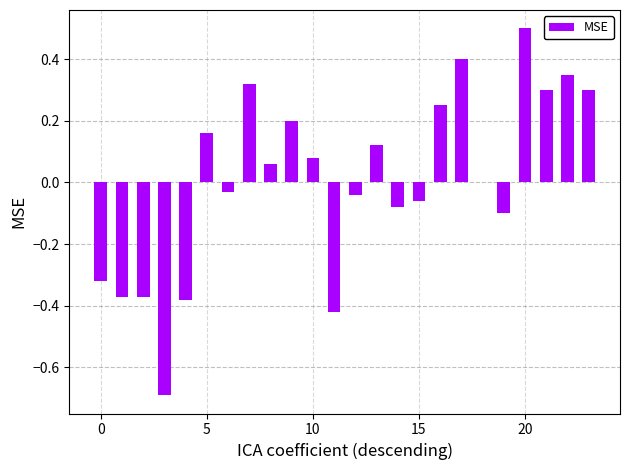

Count the number of data series in this chart.

1